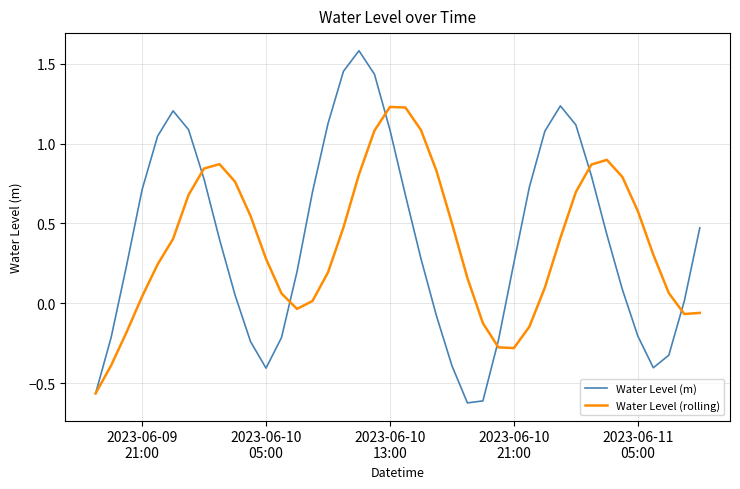

How many negative values does the Water Level (rolling) series have?

10